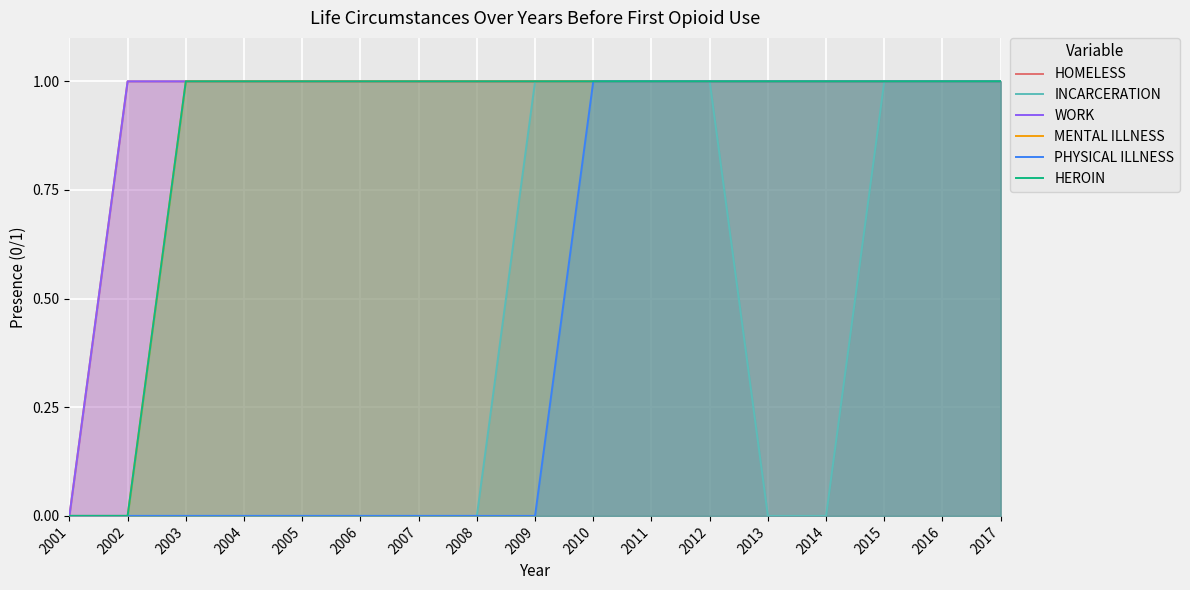

At which category is the sum across all series the highest?

2010